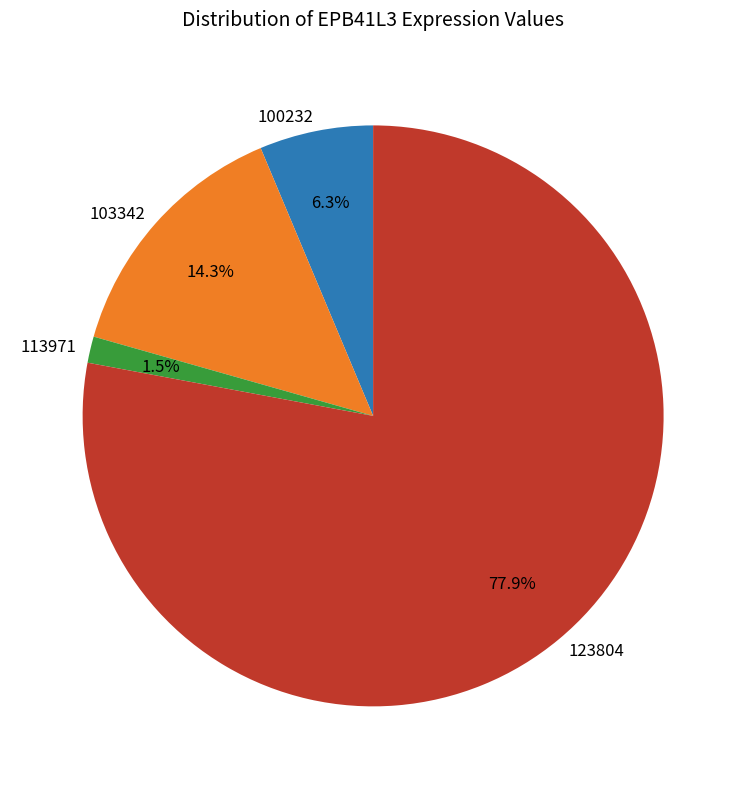

What is the smallest slice in the pie chart?

113971